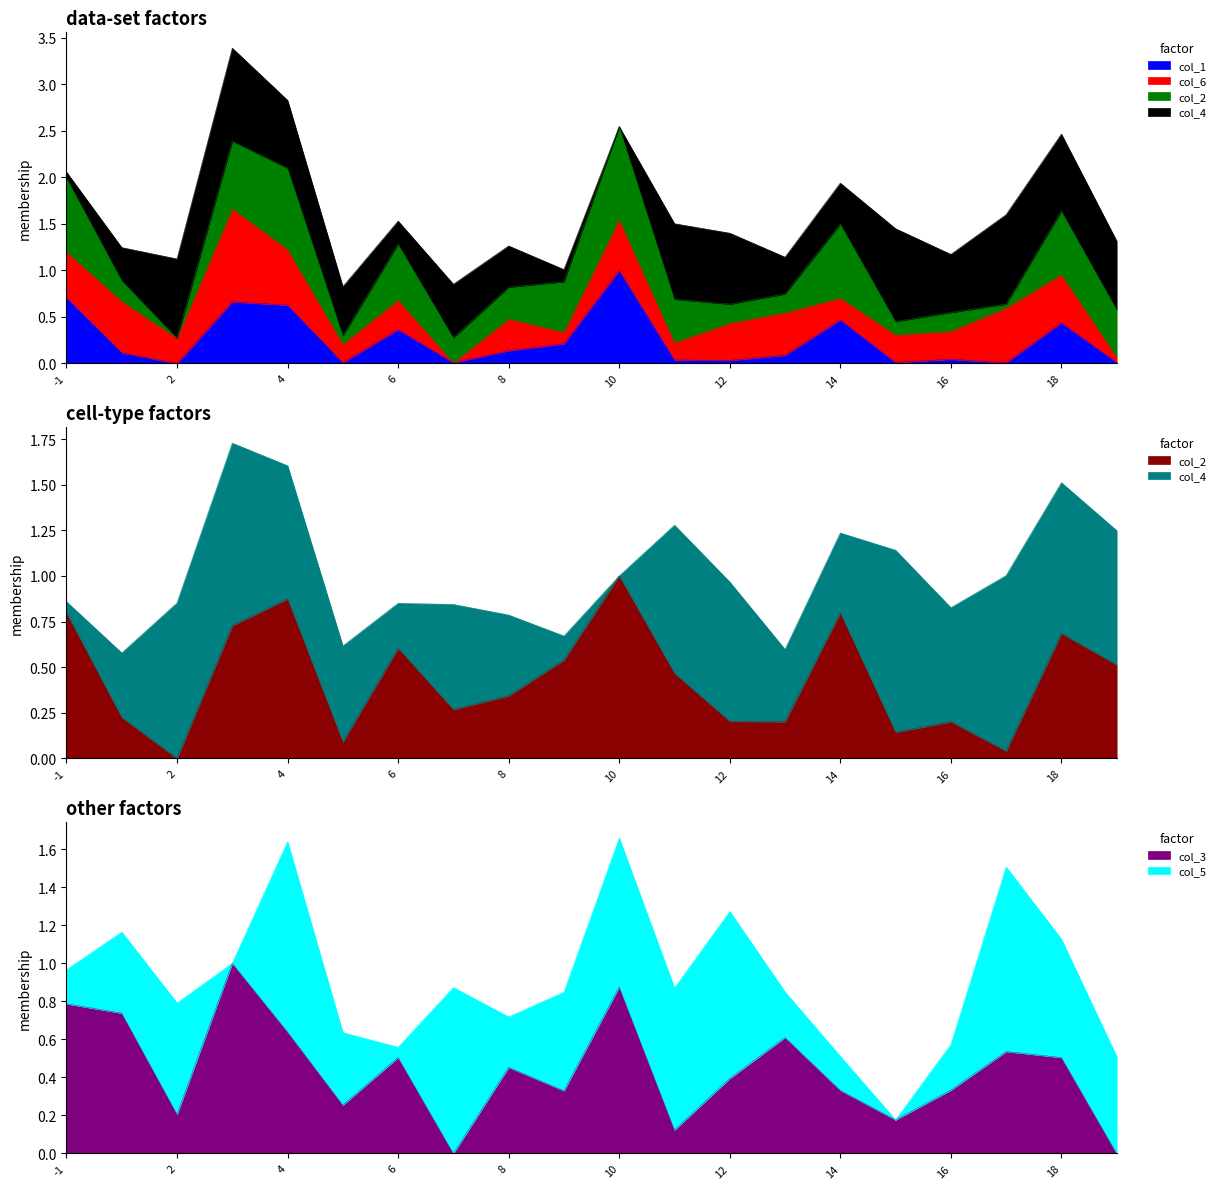

The col_3 series shows 0.7 at 1. True or false?

True